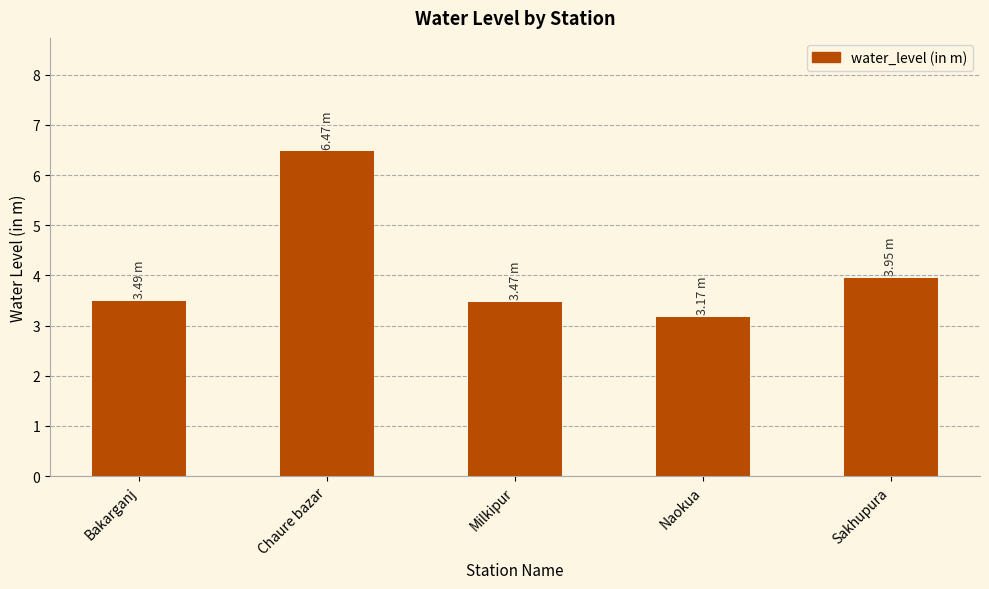

What is the approximate value at Bakarganj?

3.5